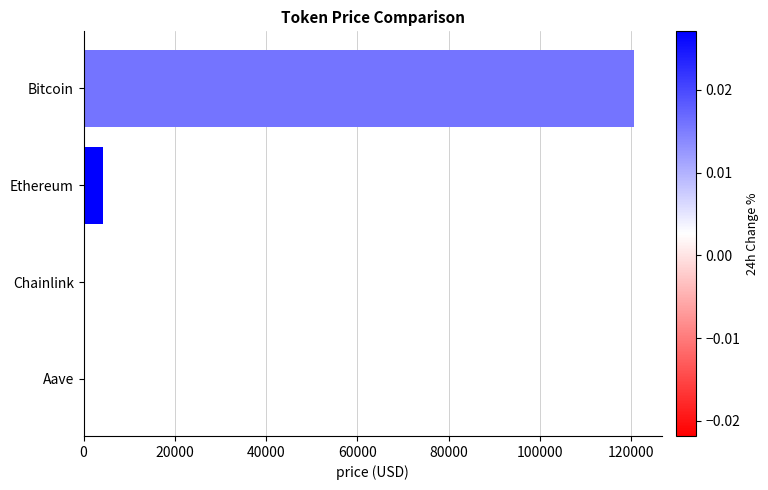

Which has a higher value, Ethereum or Aave?

Ethereum